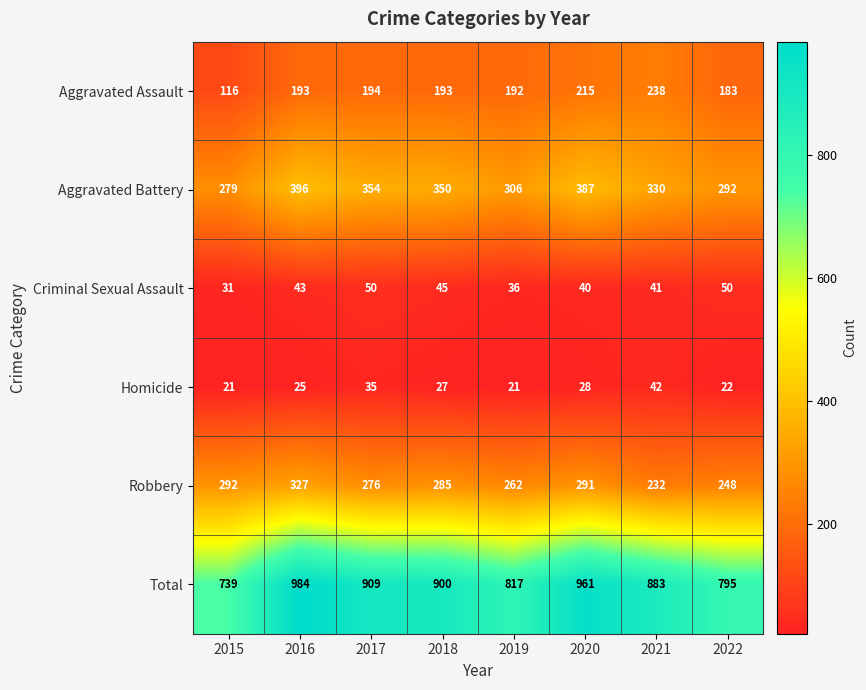

The value of Aggravated Assault at 2015 is 116. True or false?

True